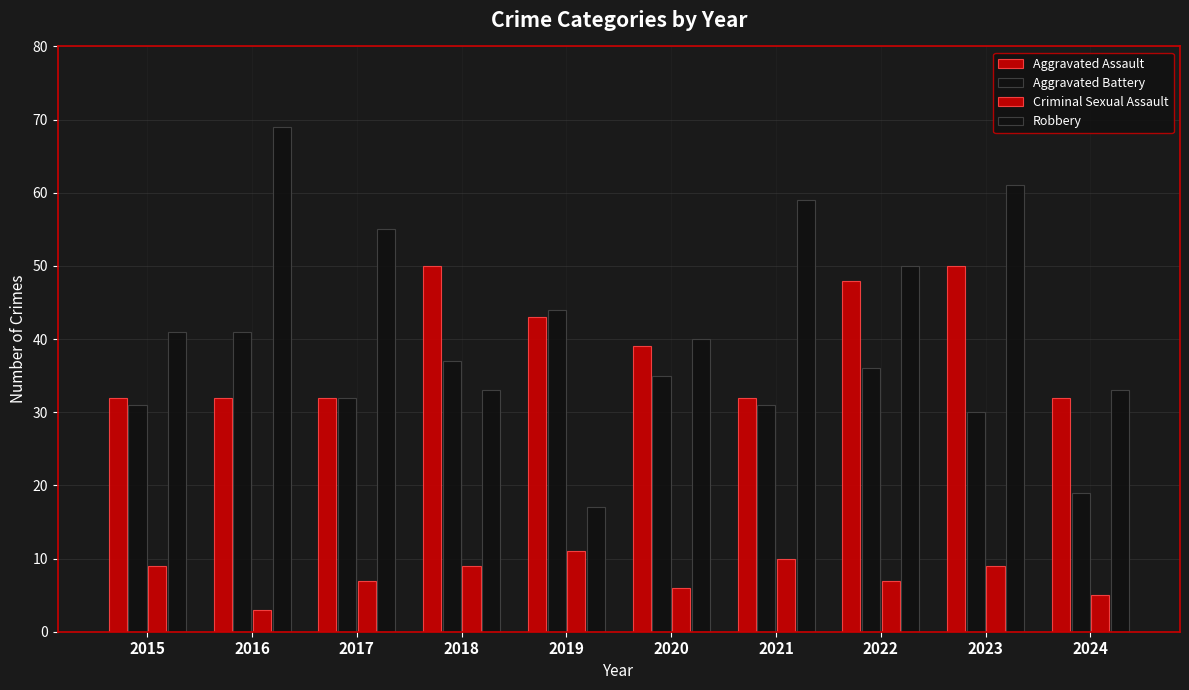

True or false: Criminal Sexual Assault has a value of 11 at 2019.

True